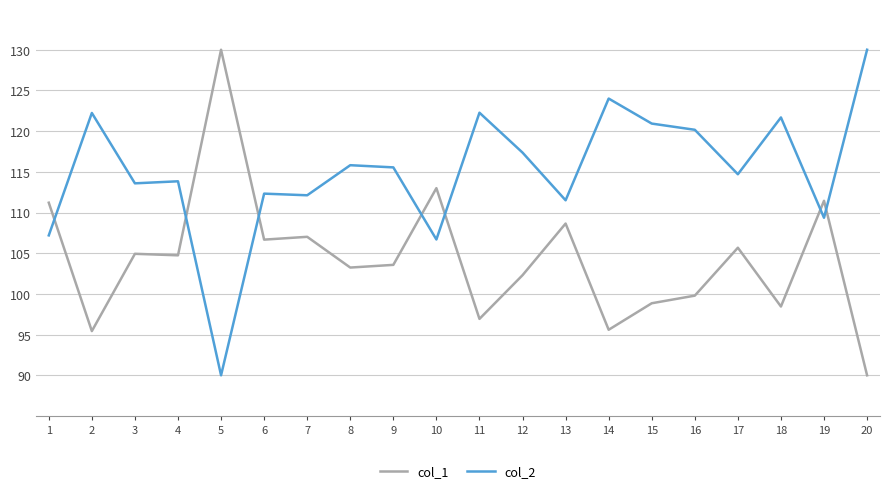

How many series are shown in this chart?

2